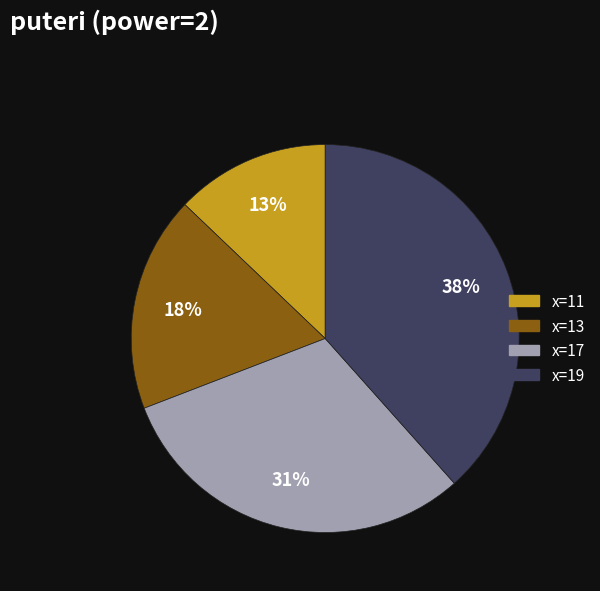

What percentage is the x=13 slice, to the nearest percent?

18%